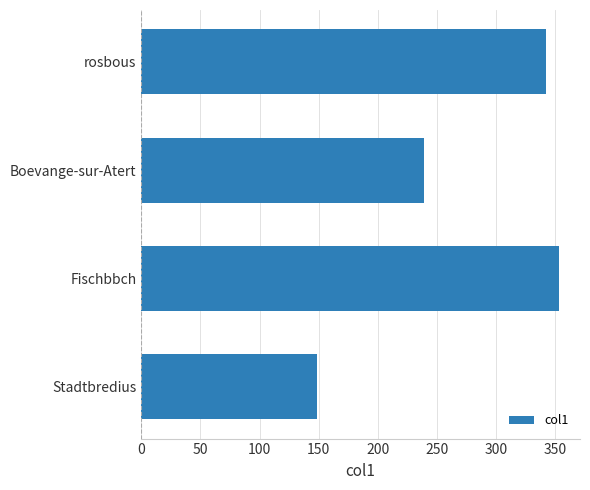

What is the difference between the values at Stadtbredius and Fischbbch?

204.9